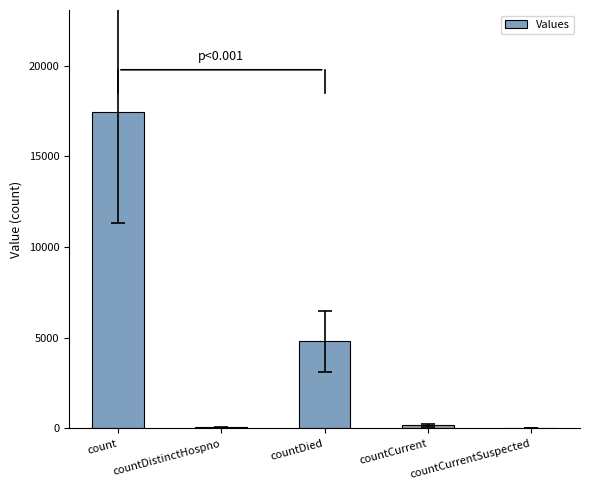

What is the change in value from count to countDistinctHospno?

-17370